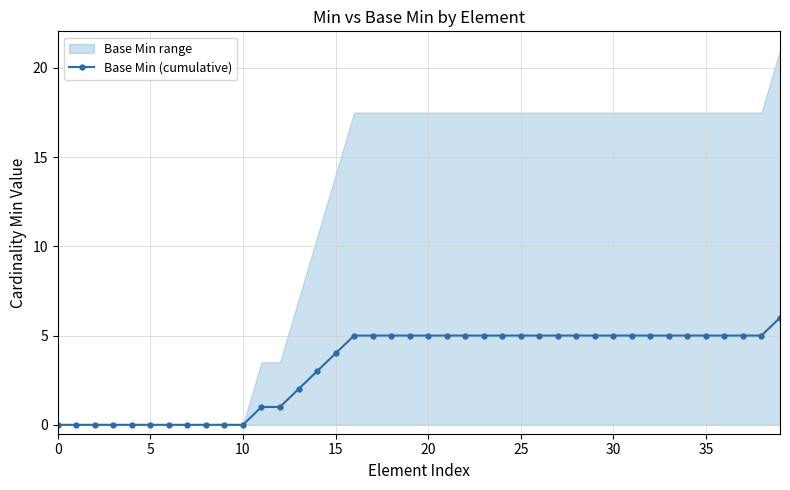

How many values are above zero?

29